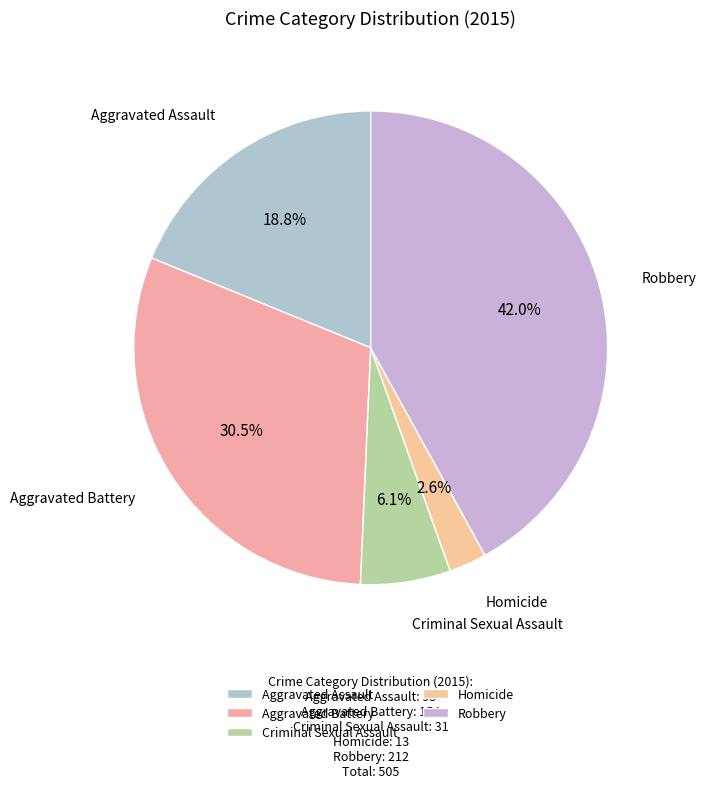

Is Aggravated Battery the majority of the pie?

No